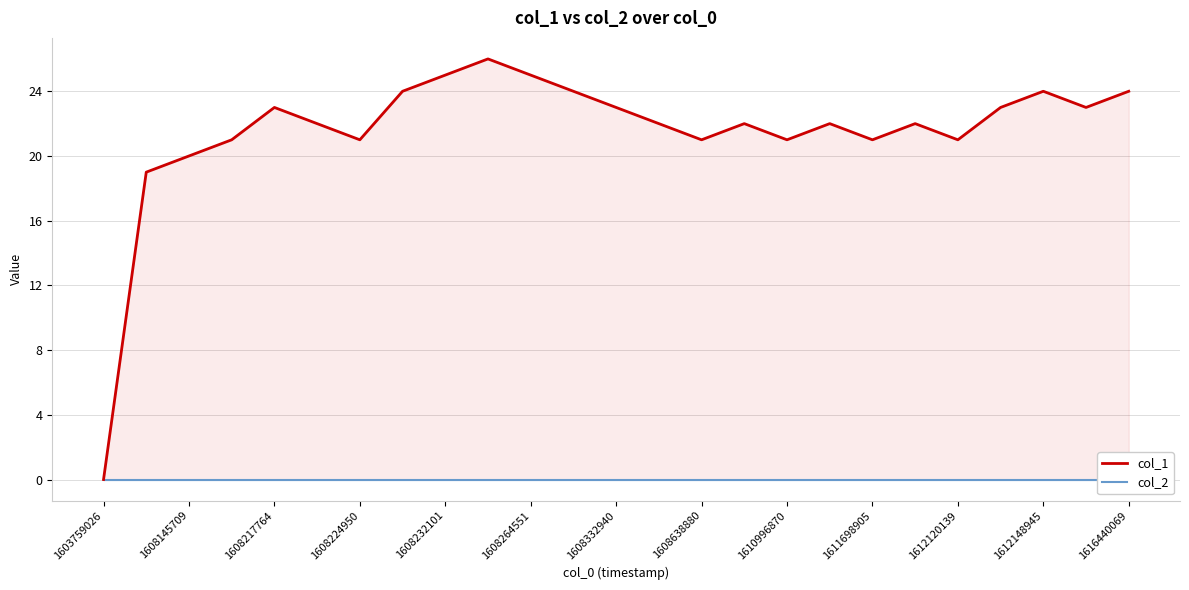

Is it true that col_1 equals 16 at 1608264551?

False